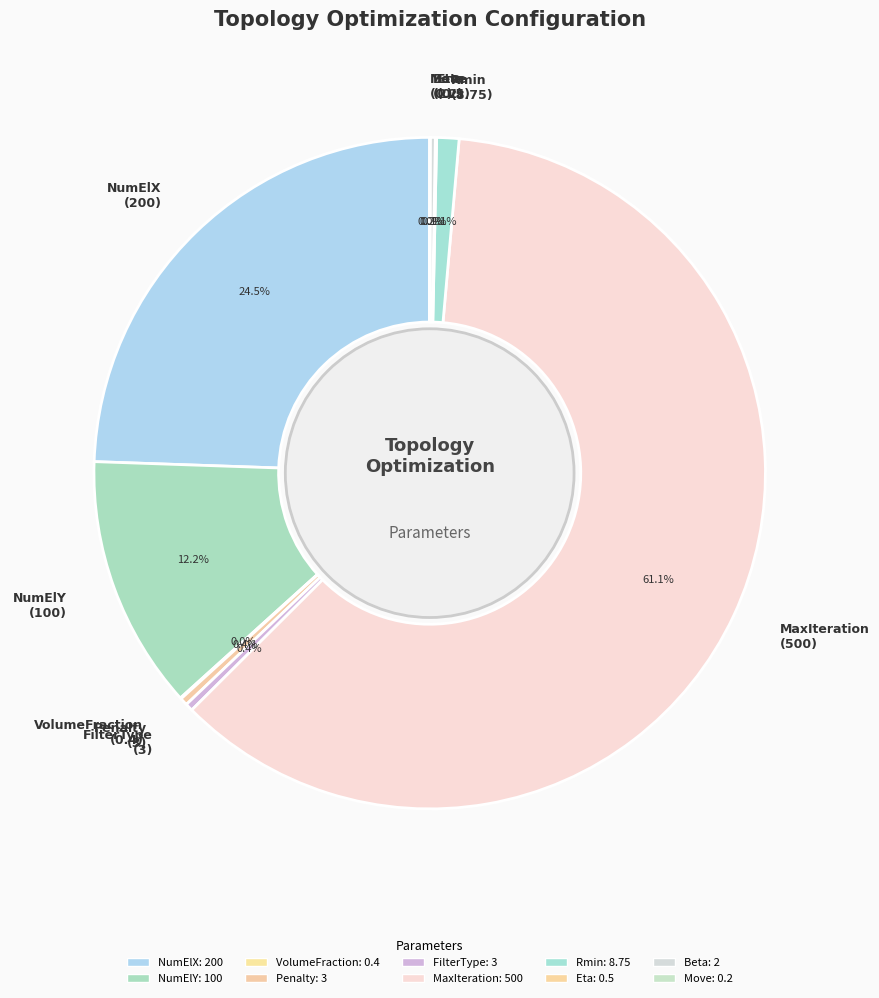

Which slice is the largest?

MaxIteration